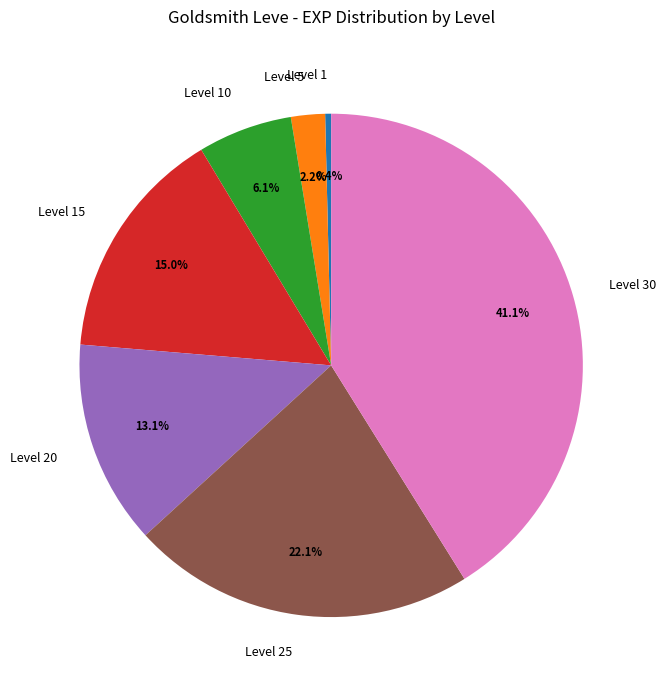

Is the sum of Level 10 and Level 30 greater than half?

No